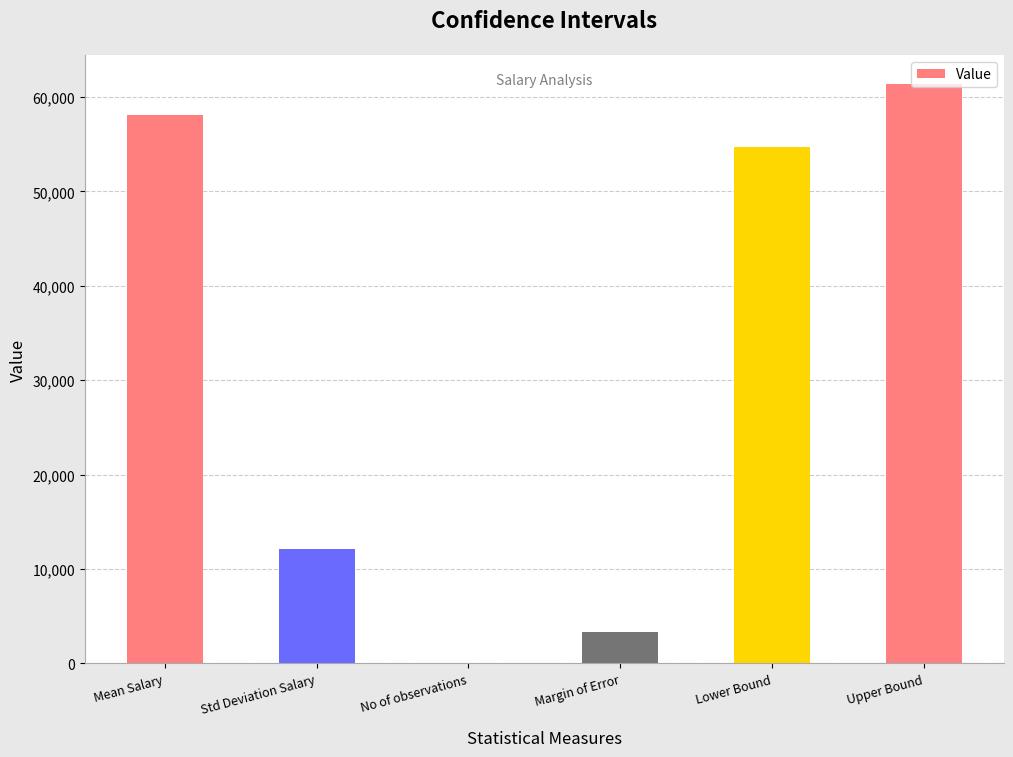

Are the bars horizontal?

No